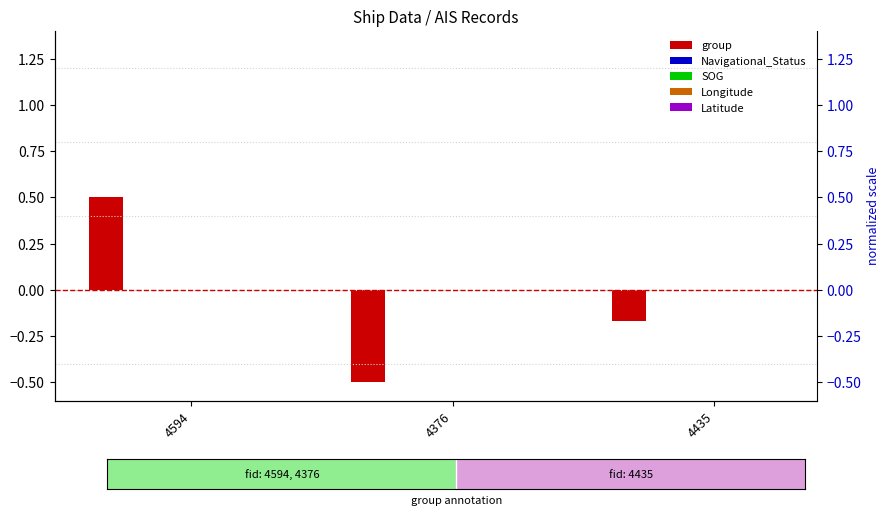

Which series has the largest total across all categories?

Navigational_Status